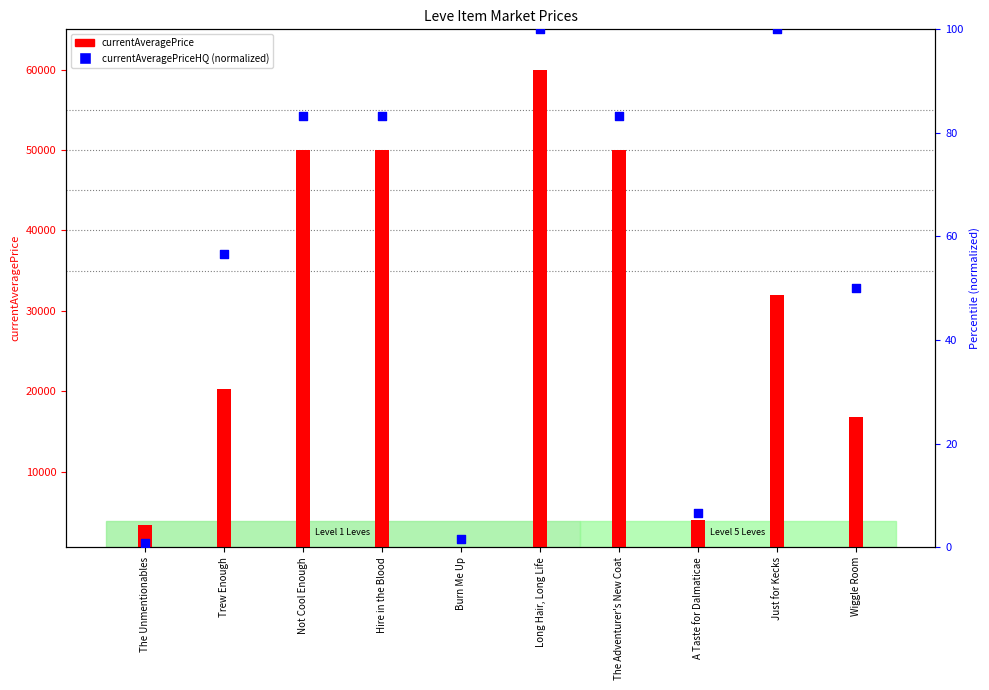

Which series has the largest total across all categories?

currentAveragePrice